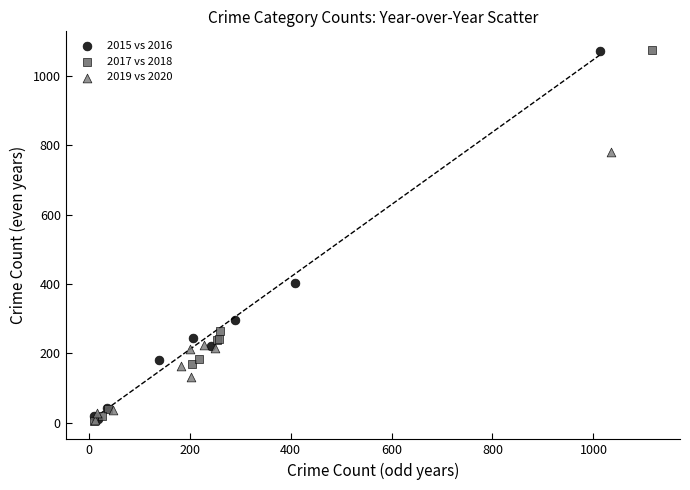

Which series has the widest spread of Y values?

2017 vs 2018